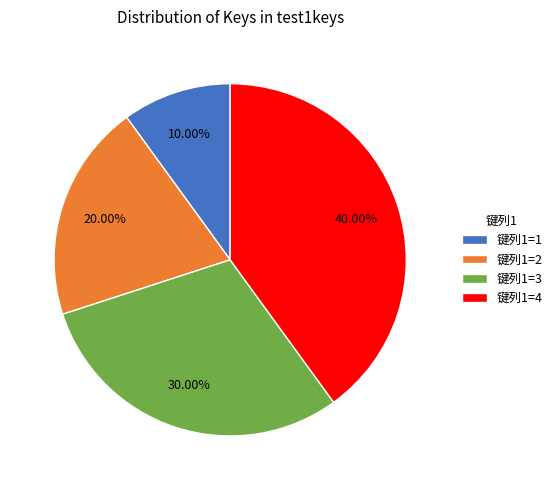

How many slices are in this pie chart?

4